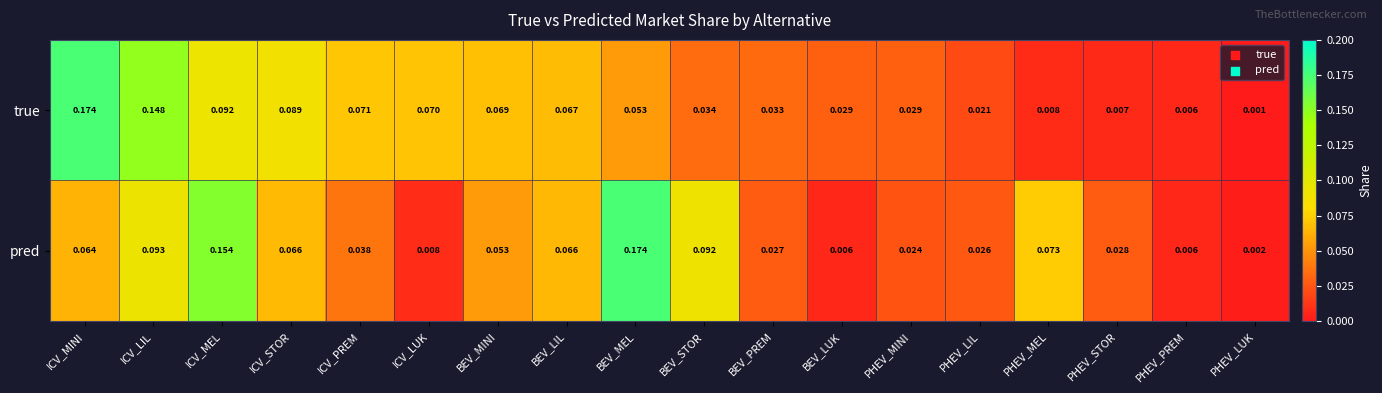

At which category is the sum across all series the highest?

ICV_MEL